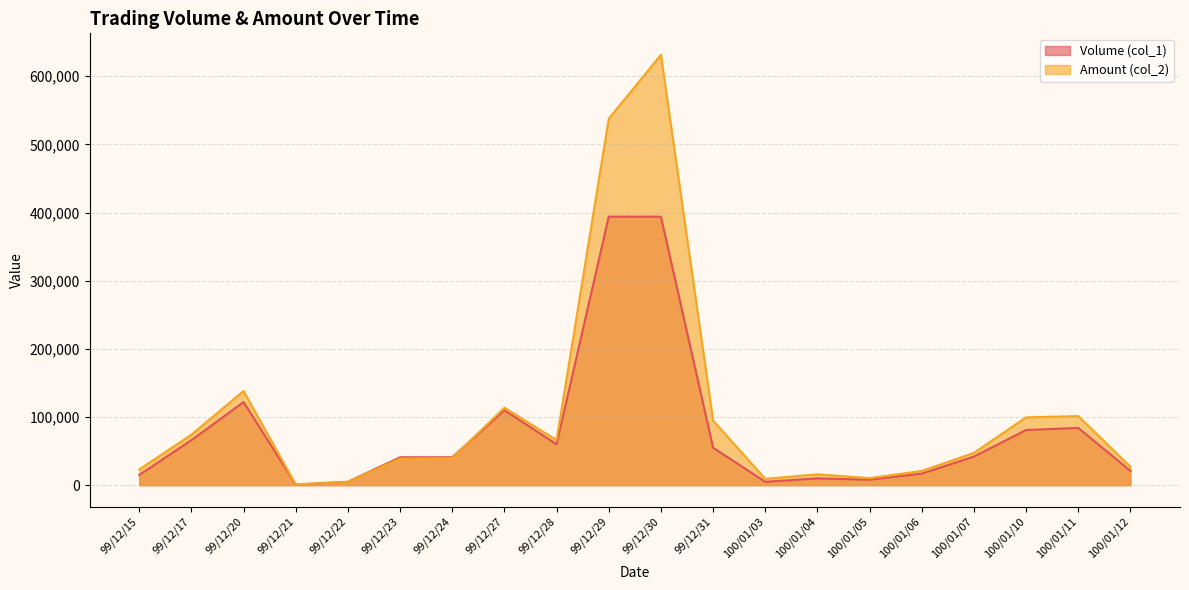

At 99/12/15, list the series in order from smallest to largest.

Volume (col_1), Amount (col_2)